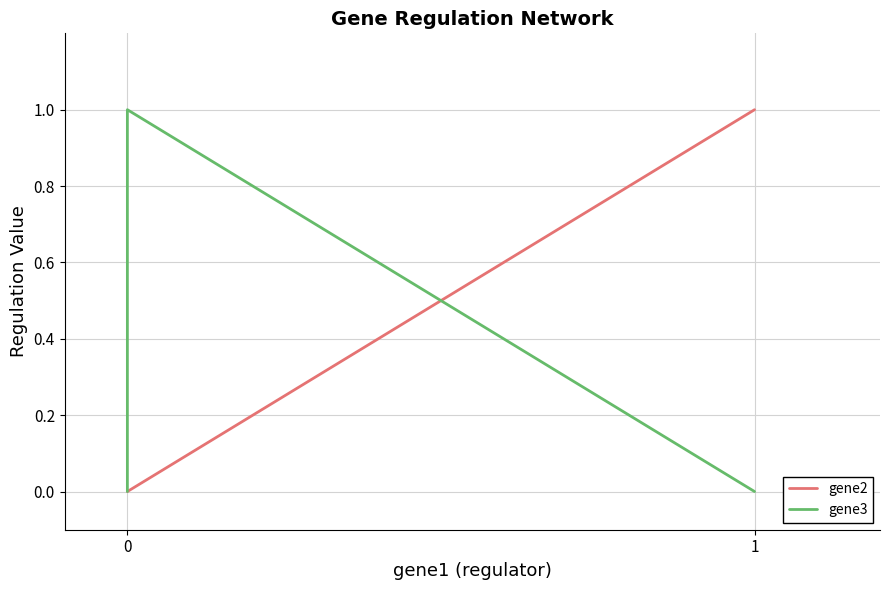

What is the difference between the maximum and minimum values in the gene3 series?

1